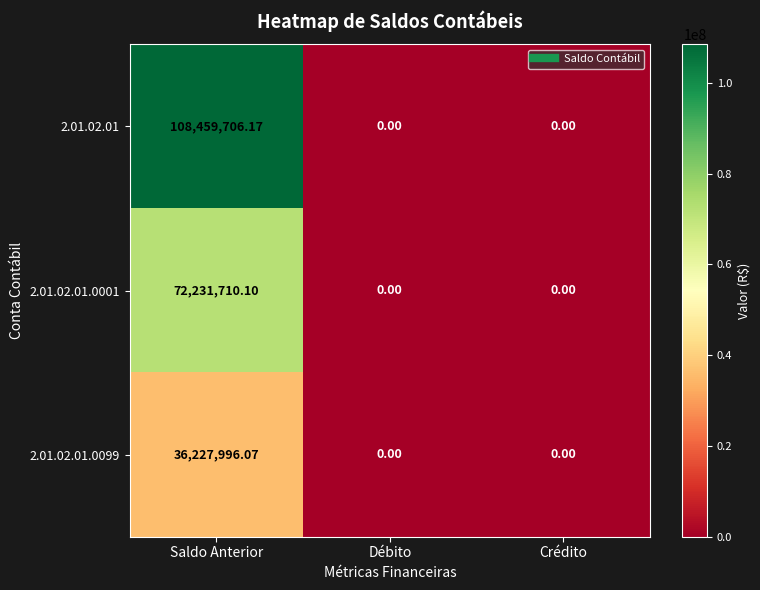

Is the value of 2.01.02.01.0001 at Débito greater than the value of 2.01.02.01.0099 at Saldo Anterior?

No